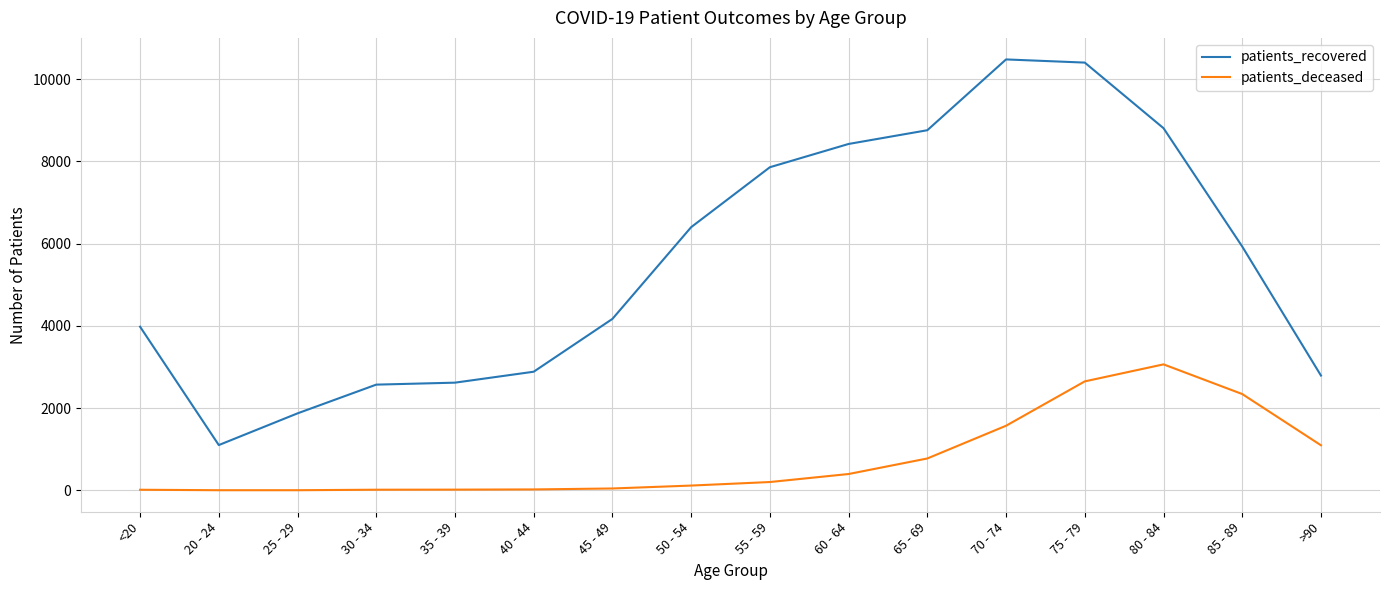

Which category has the highest value in the patients_deceased series?

80 - 84